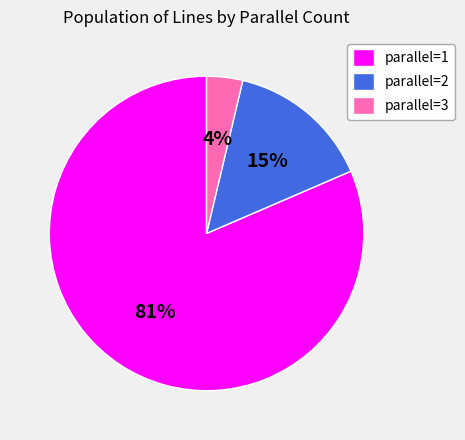

Is there any slice that represents more than half of the pie?

Yes